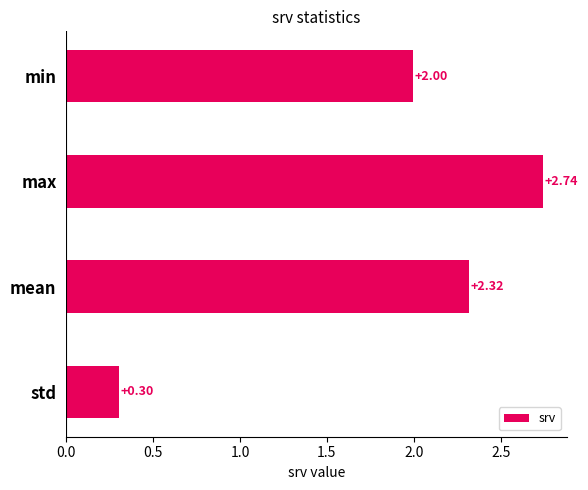

How many values exceed 2?

2